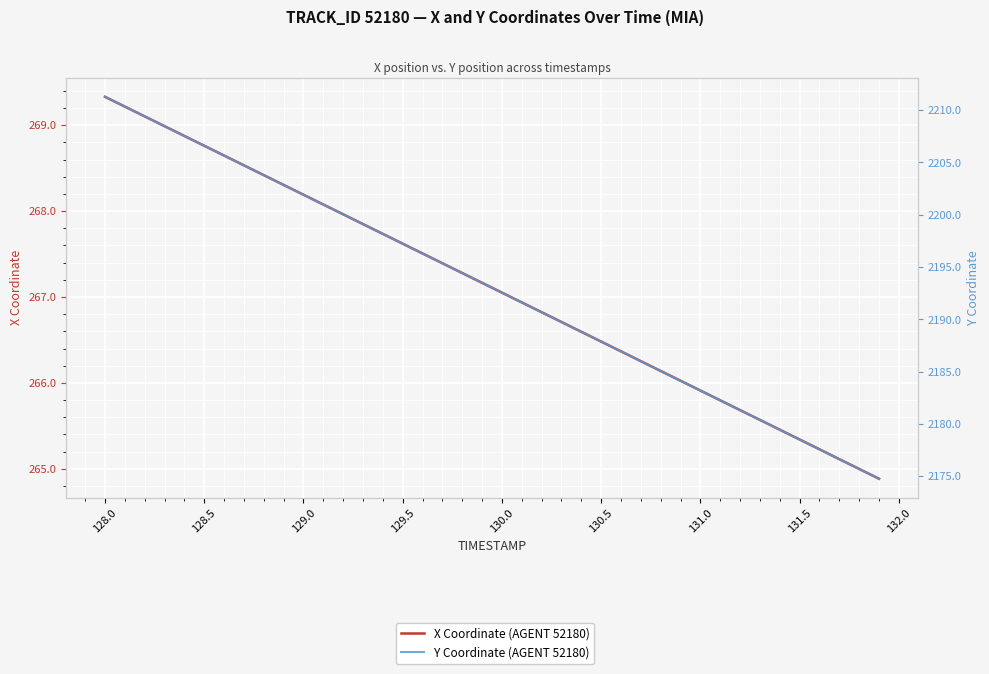

Is it true that Y Coordinate (AGENT 52180) equals 2197.2 at 129.5?

True